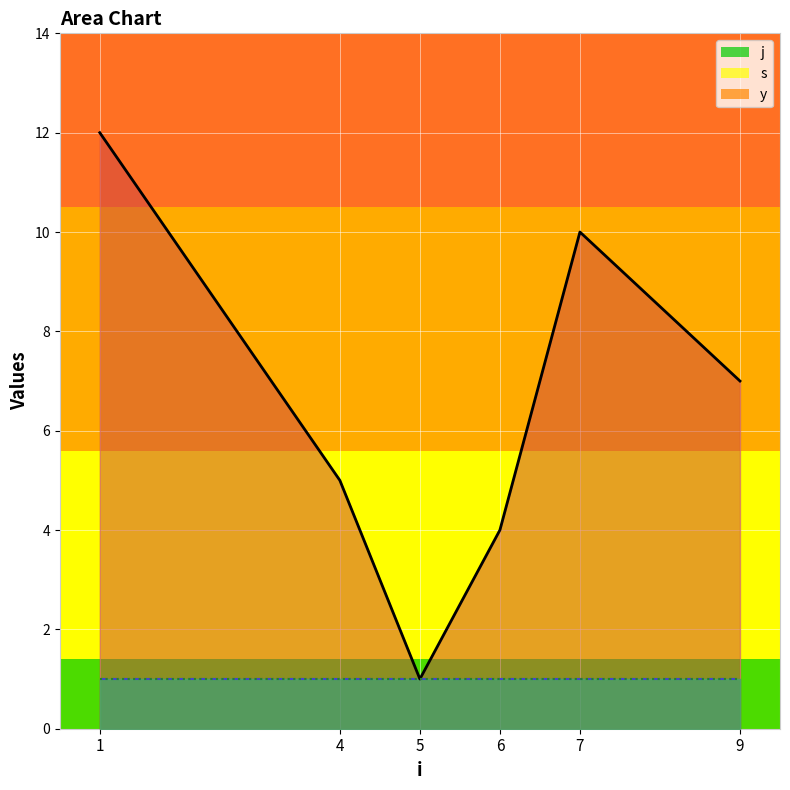

Where is the first local maximum for j?

7